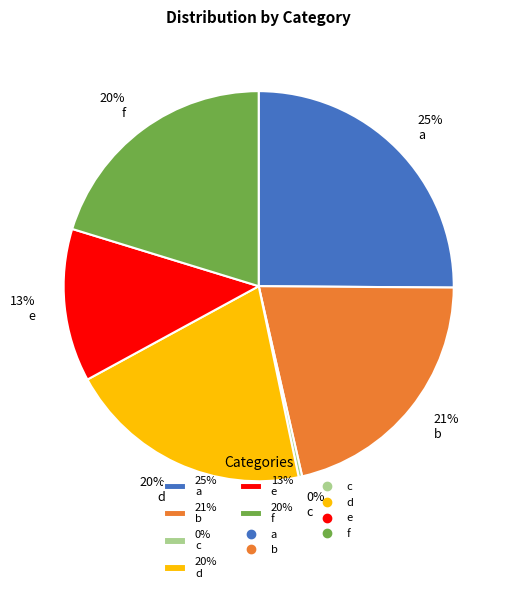

What is the ratio of the value at 13% e to the value at 21% b?

0.6